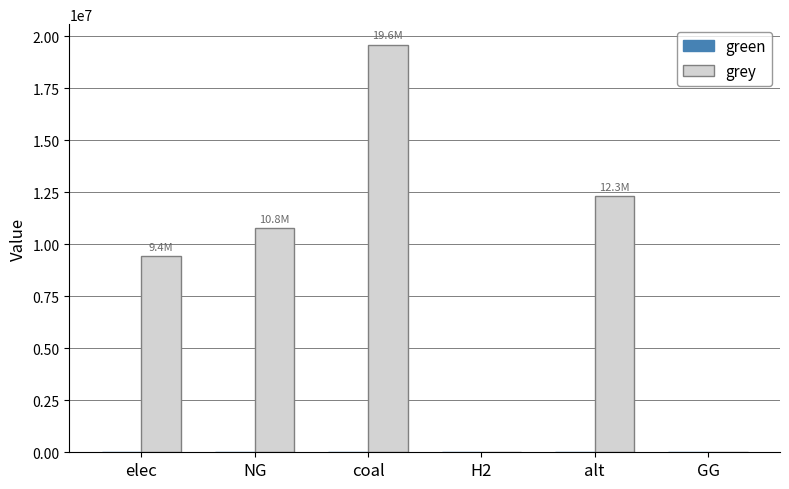

Approximately how many times larger is the value at alt compared to NG?

1.1